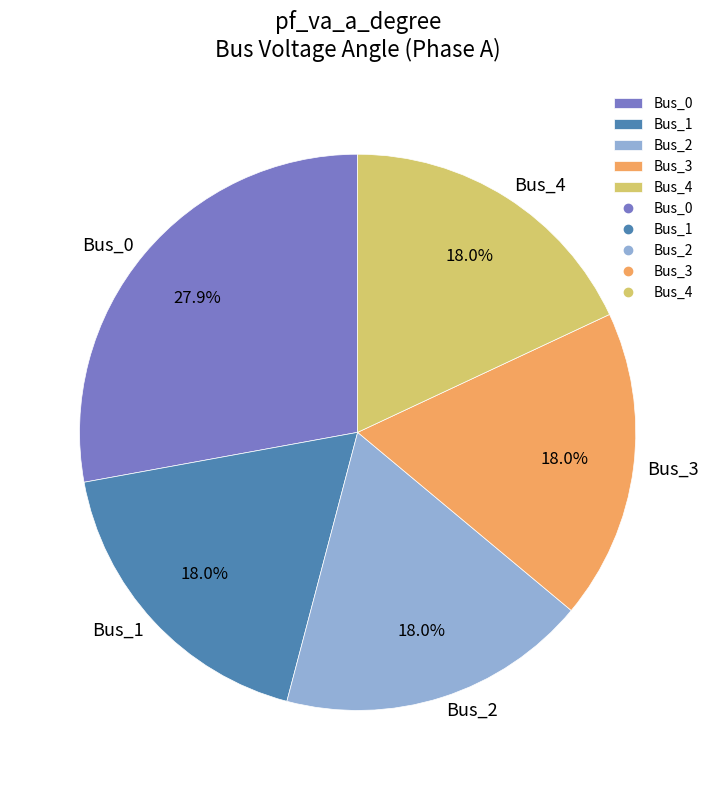

Which slice is the largest?

Bus_0